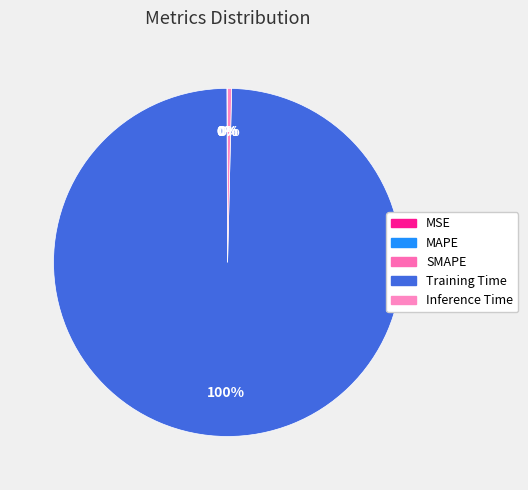

Does Training Time represent more than half of the total?

Yes